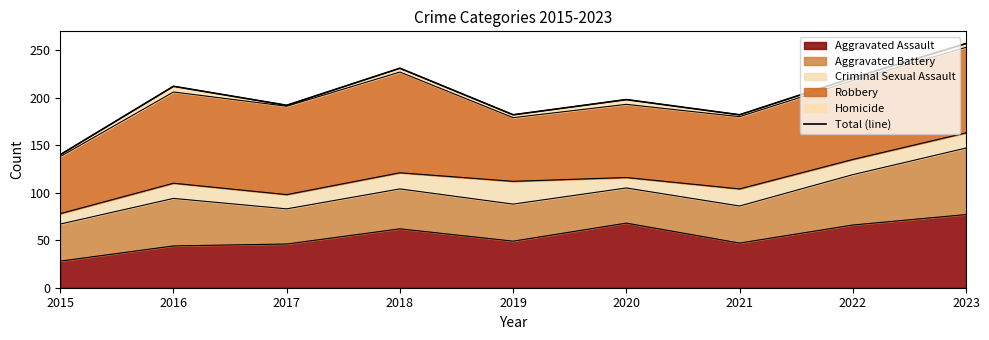

Count the number of values greater than 198.

4